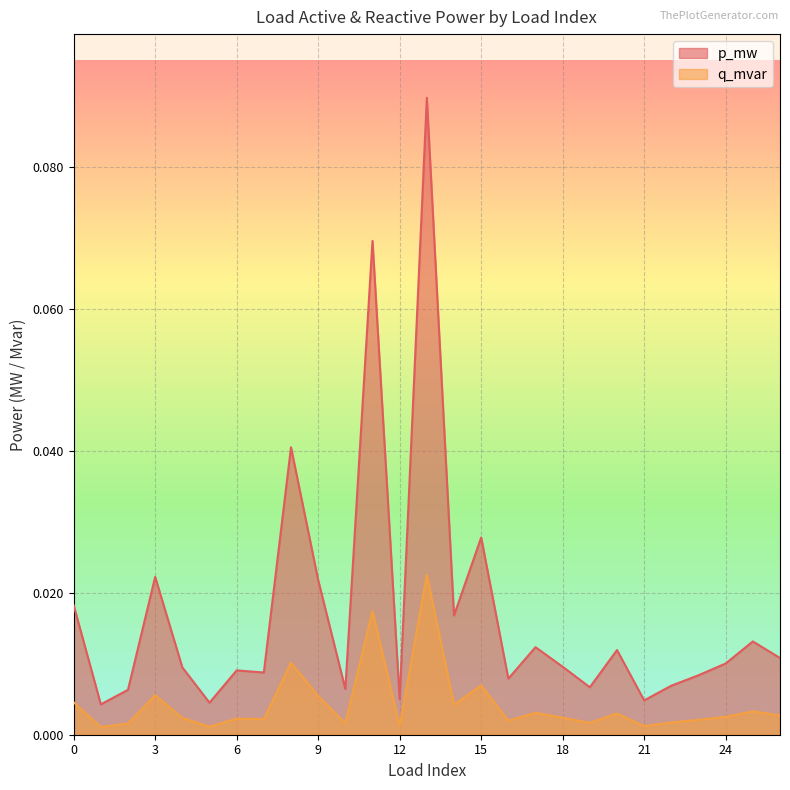

Reading left to right, transcribe all the data shown in this chart.

p_mw: 0.0	0.0	0.0	0.0	0.0	0.0	0.0	0.0	0.0	0.0	0.0	0.1	0.0	0.1	0.0	0.0	0.0	0.0	0.0	0.0	0.0	0.0	0.0	0.0	0.0	0.0	0.0
q_mvar: 0.0	0.0	0.0	0.0	0.0	0.0	0.0	0.0	0.0	0.0	0.0	0.0	0.0	0.0	0.0	0.0	0.0	0.0	0.0	0.0	0.0	0.0	0.0	0.0	0.0	0.0	0.0